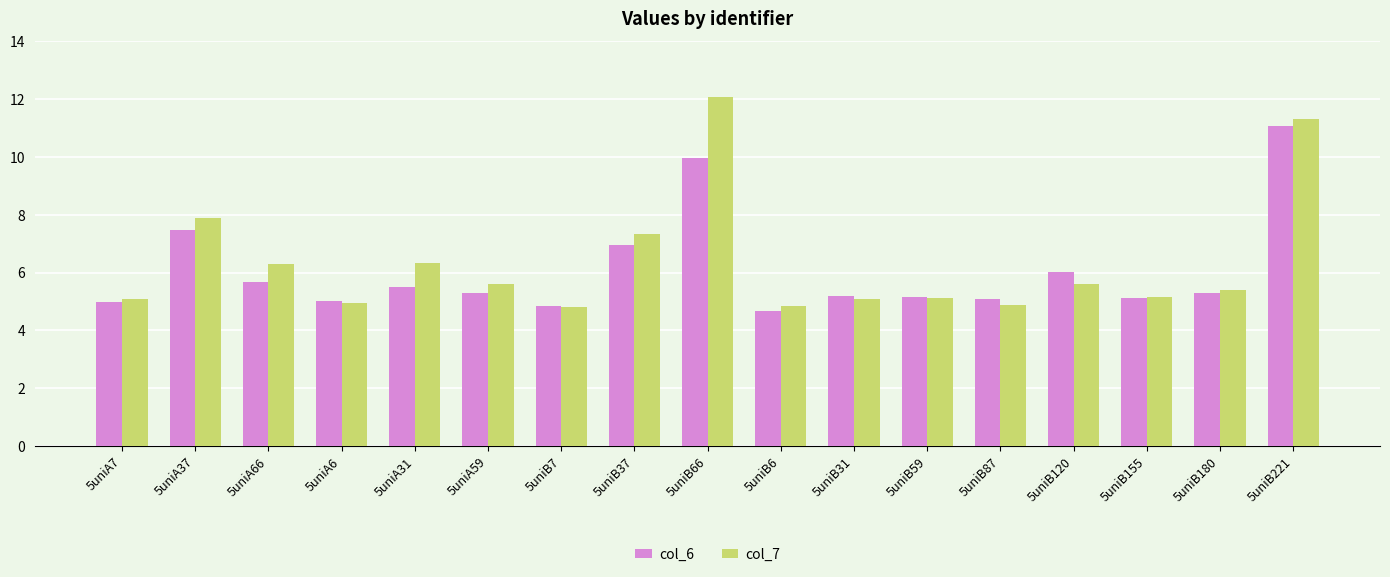

What is the minimum value shown in the chart?

4.7